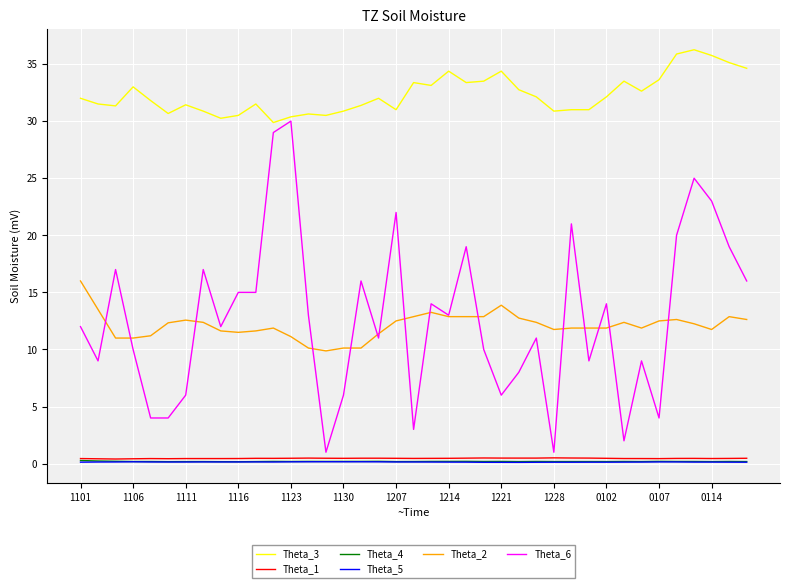

True or false: Theta_2 and Theta_3 cross at least once.

False